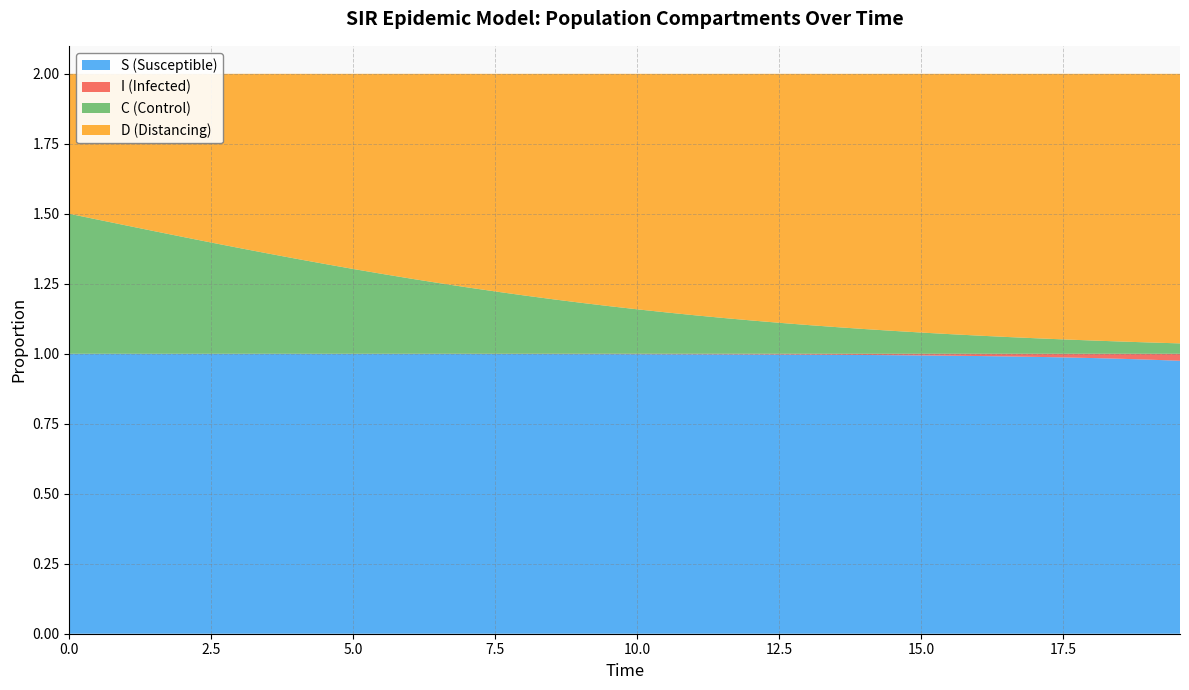

Reading left to right, extract all data points from this chart.

S (Susceptible): 0.0=1.0	0.5016722408026756=1.0	1.0033444816053512=1.0	1.5050167224080266=1.0	2.0066889632107023=1.0	2.508361204013378=1.0	3.0100334448160533=1.0	3.511705685618729=1.0	4.013377926421405=1.0	4.51505016722408=1.0	5.016722408026756=1.0	5.518394648829432=1.0	6.020066889632107=1.0	6.521739130434782=1.0	7.023411371237458=1.0	7.525083612040134=1.0	8.02675585284281=1.0	8.528428093645484=1.0	9.03010033444816=1.0	9.531772575250836=1.0	10.033444816053512=1.0	10.535117056856187=1.0	11.036789297658864=1.0	11.538461538461538=1.0	12.040133779264213=1.0	12.54180602006689=1.0	13.043478260869565=1.0	13.545150501672241=1.0	14.046822742474916=1.0	14.548494983277592=1.0	15.050167224080267=1.0	15.551839464882944=1.0	16.05351170568562=1.0	16.555183946488295=1.0	17.05685618729097=1.0	17.558528428093645=1.0	18.06020066889632=1.0	18.561872909698998=1.0	19.06354515050167=1.0	19.565217391304348=1.0
I (Infected): 0.0=0.0	0.5016722408026756=0.0	1.0033444816053512=0.0	1.5050167224080266=0.0	2.0066889632107023=0.0	2.508361204013378=0.0	3.0100334448160533=0.0	3.511705685618729=0.0	4.013377926421405=0.0	4.51505016722408=0.0	5.016722408026756=0.0	5.518394648829432=0.0	6.020066889632107=0.0	6.521739130434782=0.0	7.023411371237458=0.0	7.525083612040134=0.0	8.02675585284281=0.0	8.528428093645484=0.0	9.03010033444816=0.0	9.531772575250836=0.0	10.033444816053512=0.0	10.535117056856187=0.0	11.036789297658864=0.0	11.538461538461538=0.0	12.040133779264213=0.0	12.54180602006689=0.0	13.043478260869565=0.0	13.545150501672241=0.0	14.046822742474916=0.0	14.548494983277592=0.0	15.050167224080267=0.0	15.551839464882944=0.0	16.05351170568562=0.0	16.555183946488295=0.0	17.05685618729097=0.0	17.558528428093645=0.0	18.06020066889632=0.0	18.561872909698998=0.0	19.06354515050167=0.0	19.565217391304348=0.0
C (Control): 0.0=0.5	0.5016722408026756=0.5	1.0033444816053512=0.5	1.5050167224080266=0.4	2.0066889632107023=0.4	2.508361204013378=0.4	3.0100334448160533=0.4	3.511705685618729=0.4	4.013377926421405=0.3	4.51505016722408=0.3	5.016722408026756=0.3	5.518394648829432=0.3	6.020066889632107=0.3	6.521739130434782=0.3	7.023411371237458=0.2	7.525083612040134=0.2	8.02675585284281=0.2	8.528428093645484=0.2	9.03010033444816=0.2	9.531772575250836=0.2	10.033444816053512=0.2	10.535117056856187=0.1	11.036789297658864=0.1	11.538461538461538=0.1	12.040133779264213=0.1	12.54180602006689=0.1	13.043478260869565=0.1	13.545150501672241=0.1	14.046822742474916=0.1	14.548494983277592=0.1	15.050167224080267=0.1	15.551839464882944=0.1	16.05351170568562=0.1	16.555183946488295=0.1	17.05685618729097=0.1	17.558528428093645=0.1	18.06020066889632=0.0	18.561872909698998=0.0	19.06354515050167=0.0	19.565217391304348=0.0
D (Distancing): 0.0=0.5	0.5016722408026756=0.5	1.0033444816053512=0.5	1.5050167224080266=0.6	2.0066889632107023=0.6	2.508361204013378=0.6	3.0100334448160533=0.6	3.511705685618729=0.6	4.013377926421405=0.7	4.51505016722408=0.7	5.016722408026756=0.7	5.518394648829432=0.7	6.020066889632107=0.7	6.521739130434782=0.7	7.023411371237458=0.8	7.525083612040134=0.8	8.02675585284281=0.8	8.528428093645484=0.8	9.03010033444816=0.8	9.531772575250836=0.8	10.033444816053512=0.8	10.535117056856187=0.9	11.036789297658864=0.9	11.538461538461538=0.9	12.040133779264213=0.9	12.54180602006689=0.9	13.043478260869565=0.9	13.545150501672241=0.9	14.046822742474916=0.9	14.548494983277592=0.9	15.050167224080267=0.9	15.551839464882944=0.9	16.05351170568562=0.9	16.555183946488295=0.9	17.05685618729097=0.9	17.558528428093645=0.9	18.06020066889632=1.0	18.561872909698998=1.0	19.06354515050167=1.0	19.565217391304348=1.0